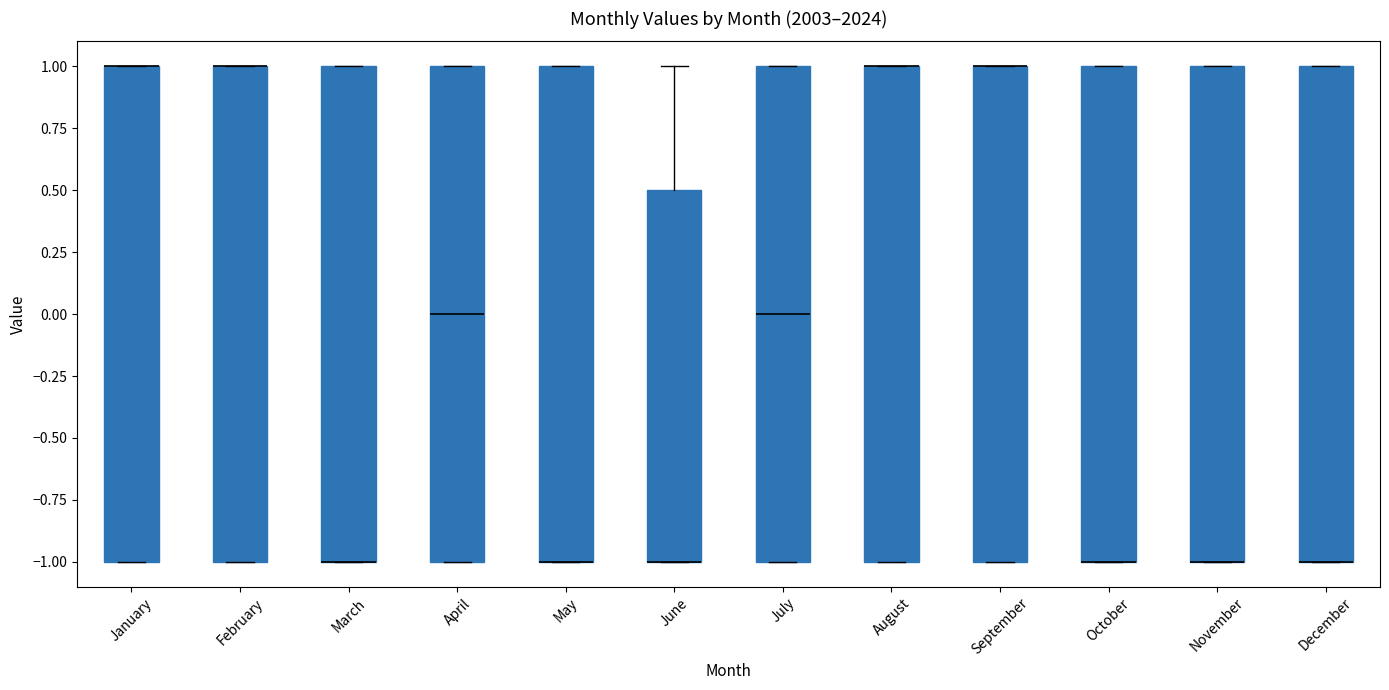

Reading left to right, transcribe this box plot: for each box, give where its median line is, the range the box spans, and where its two whiskers end, as read against the y-axis. The values are not printed on the chart, so give them approximately, as read against the axis.

January: median 1.0 (drawn on the box's upper edge), box -1.0 to 1.0, whiskers -1.0 to 1.0
February: median 1.0 (drawn on the box's upper edge), box -1.0 to 1.0, whiskers -1.0 to 1.0
March: median -1.0 (drawn on the box's lower edge), box -1.0 to 1.0, whiskers -1.0 to 1.0
April: median 0.0, box -1.0 to 1.0, whiskers -1.0 to 1.0
May: median -1.0 (drawn on the box's lower edge), box -1.0 to 1.0, whiskers -1.0 to 1.0
June: median -1.0 (drawn on the box's lower edge), box -1.0 to 0.5, whiskers -1.0 to 1.0
July: median 0.0, box -1.0 to 1.0, whiskers -1.0 to 1.0
August: median 1.0 (drawn on the box's upper edge), box -1.0 to 1.0, whiskers -1.0 to 1.0
September: median 1.0 (drawn on the box's upper edge), box -1.0 to 1.0, whiskers -1.0 to 1.0
October: median -1.0 (drawn on the box's lower edge), box -1.0 to 1.0, whiskers -1.0 to 1.0
November: median -1.0 (drawn on the box's lower edge), box -1.0 to 1.0, whiskers -1.0 to 1.0
December: median -1.0 (drawn on the box's lower edge), box -1.0 to 1.0, whiskers -1.0 to 1.0